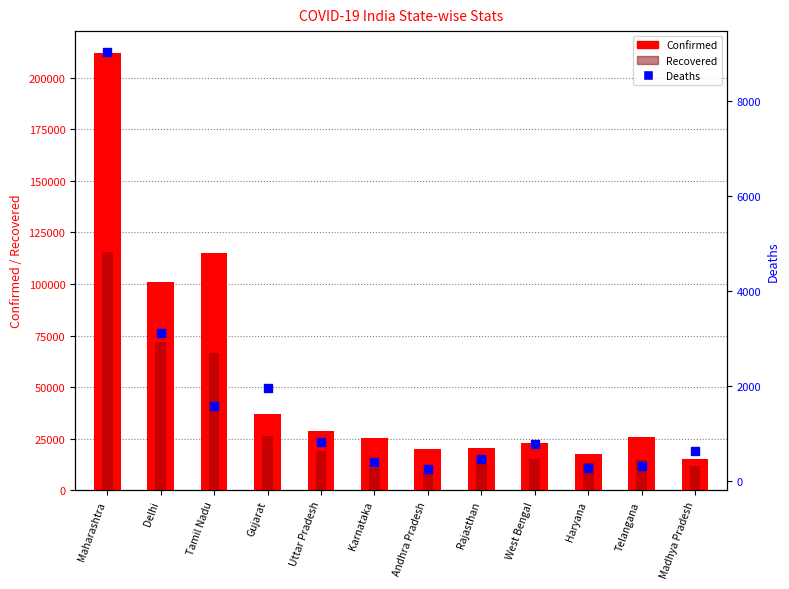

Which series has the widest spread of Y values?

Confirmed